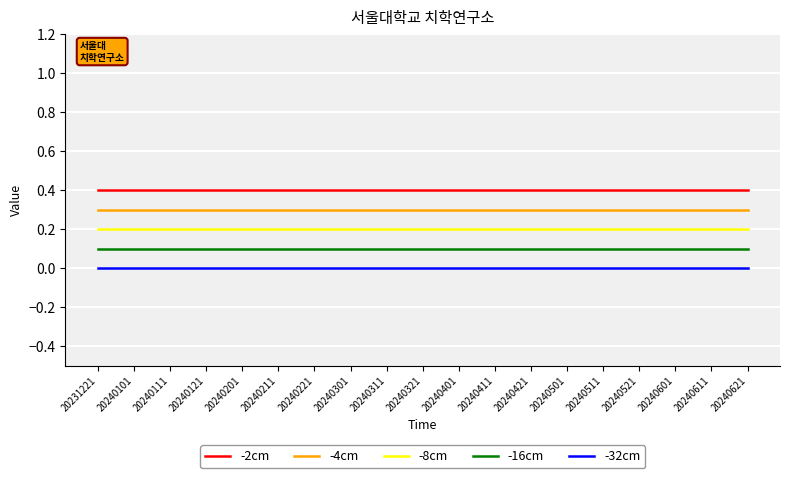

What is the greatest value displayed?

0.4